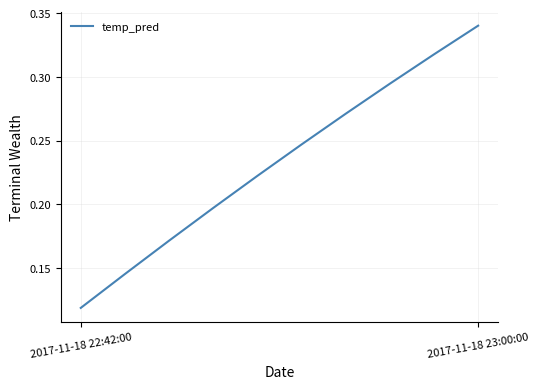

What is the sum of all values?

2.3